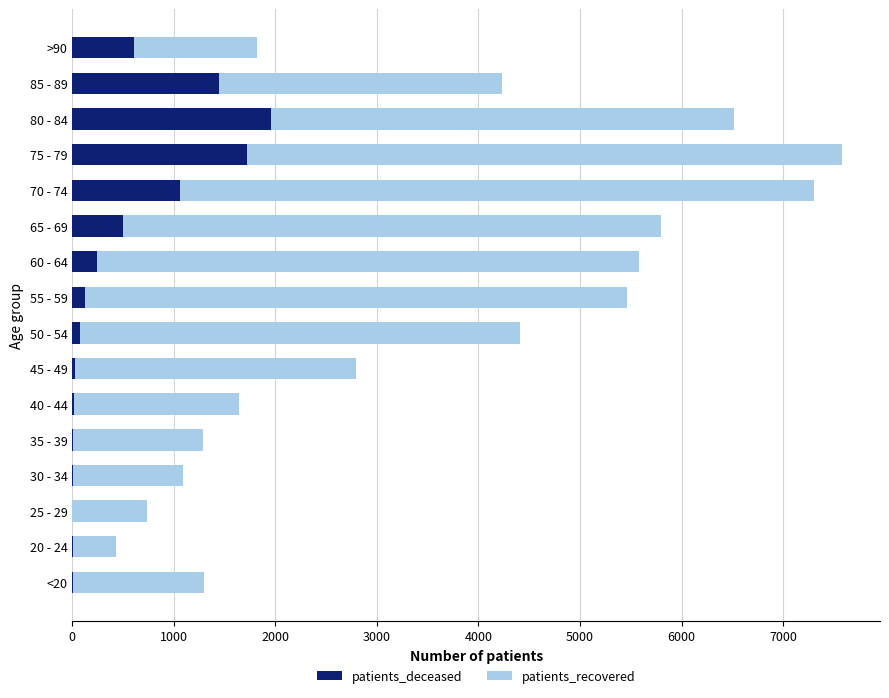

What is the average value of the patients_deceased series?

487